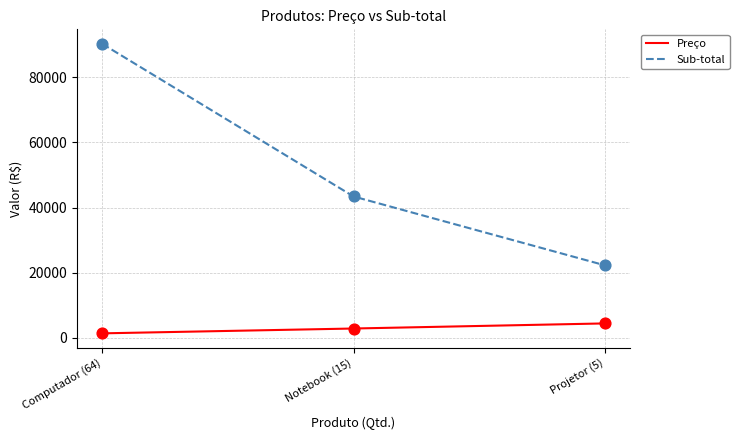

Which series has the largest range (max minus min)?

Sub-total